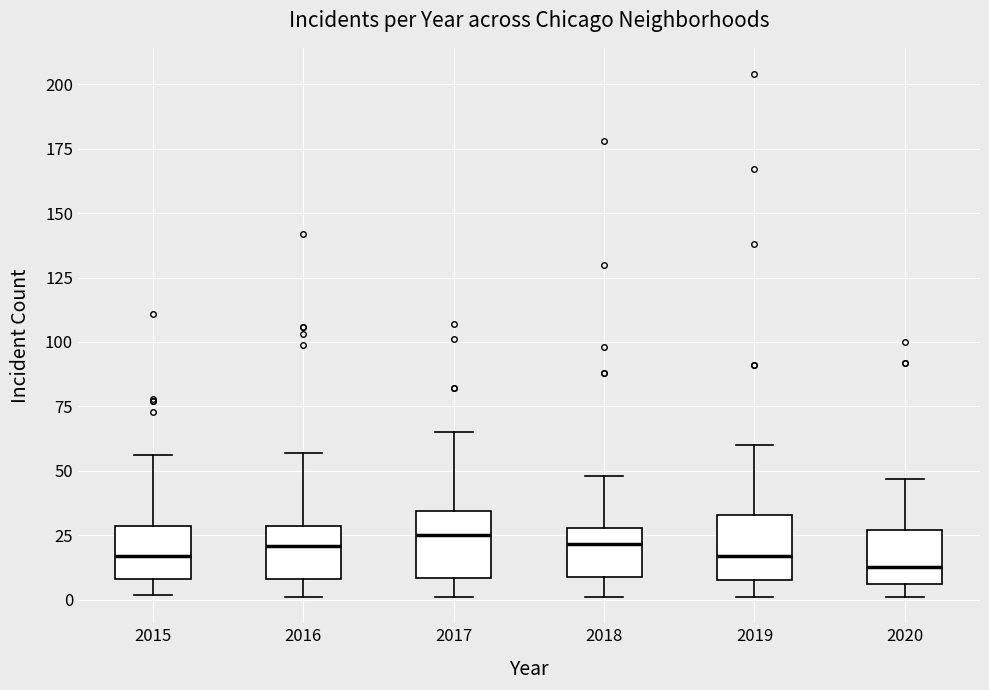

Where is the upper edge of the box at x = 2016 on the y-axis? The values are not printed on the chart, so give them approximately, as read against the axis.

30